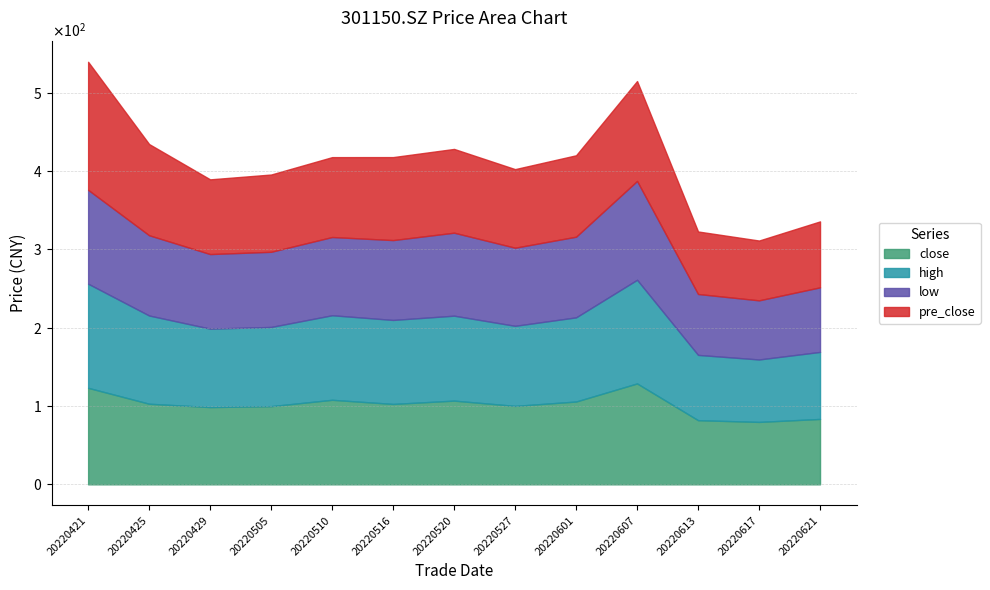

Rank the series at 20220621 from highest to lowest value.

high, pre_close, close, low